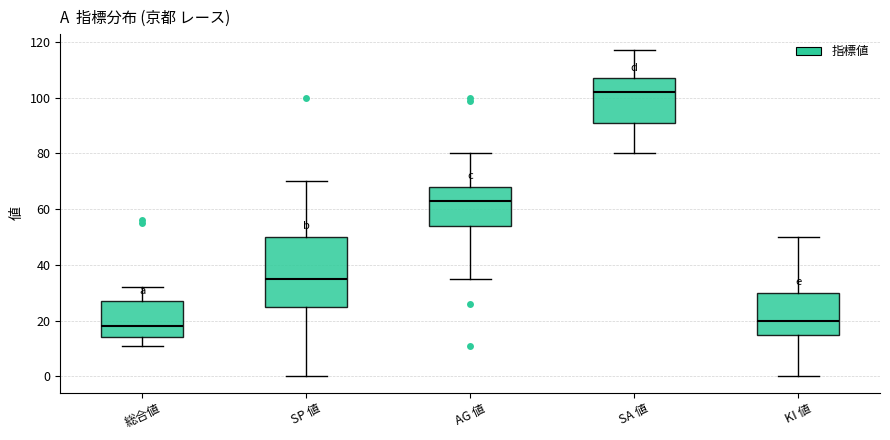

Reading left to right, read every box against the y-axis: the position of its median line, the range the box covers, and the ends of its whiskers. The values are not printed on the chart, so give them approximately, as read against the axis.

総合値: median 18, box 14 to 28, whiskers 12 to 32
SP 値: median 36, box 26 to 50, whiskers 0 to 70
AG 値: median 64, box 54 to 68, whiskers 36 to 80
SA 値: median 102, box 92 to 108, whiskers 80 to 118
KI 値: median 20, box 16 to 30, whiskers 0 to 50